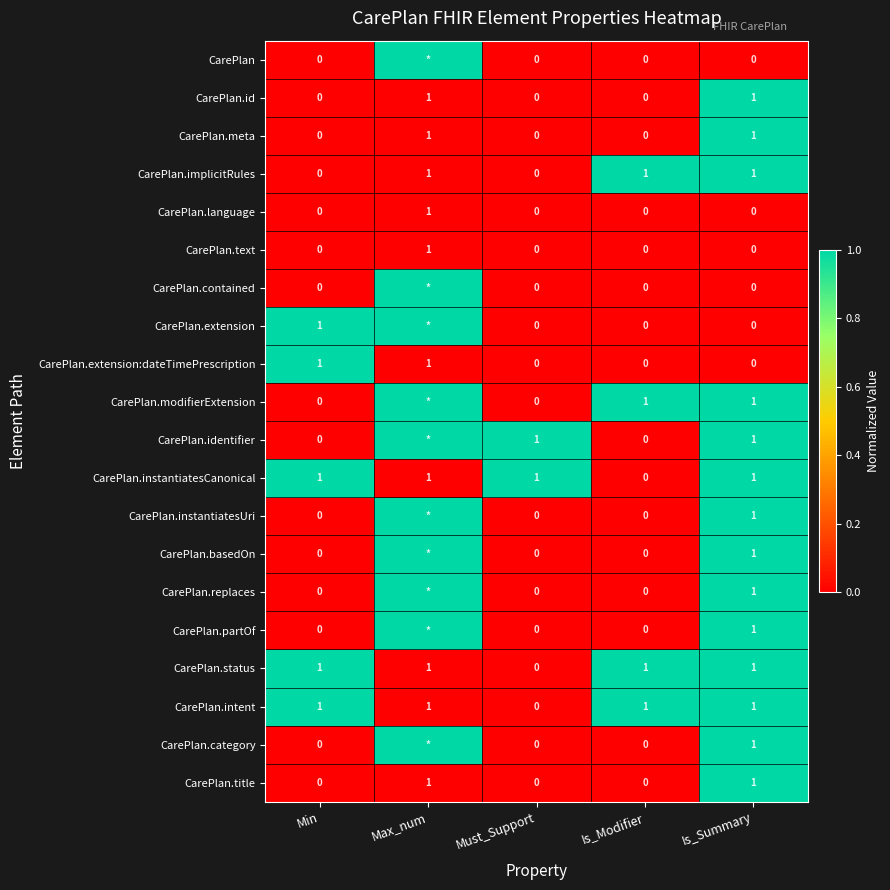

Which category has the highest value in the CarePlan.language series?

Max_num